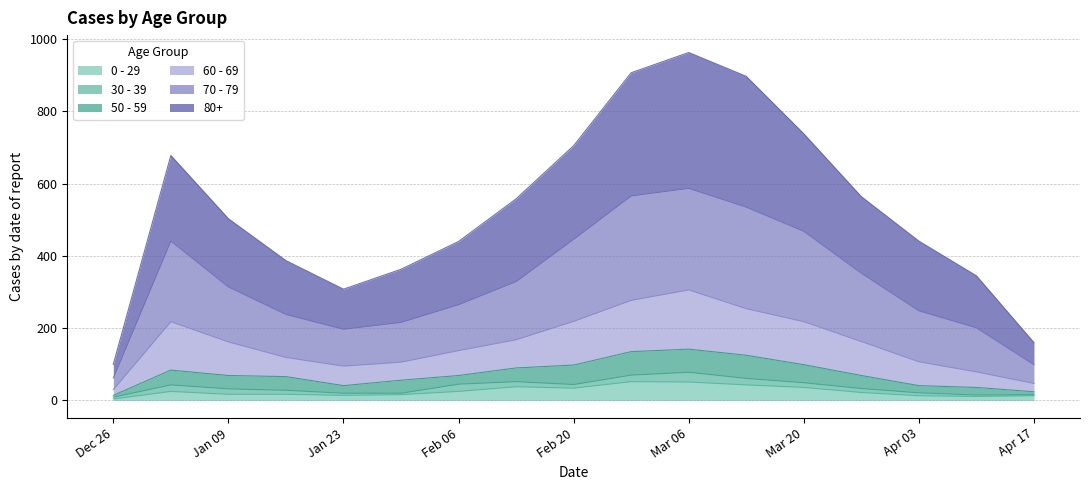

What are all the series names shown in the legend?

0 - 29, 30 - 39, 50 - 59, 60 - 69, 70 - 79, 80+